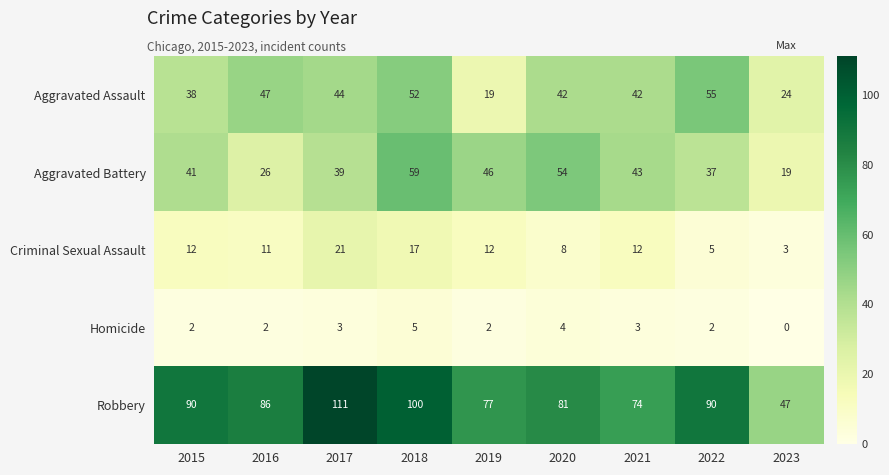

How many categories are shown in the chart?

9